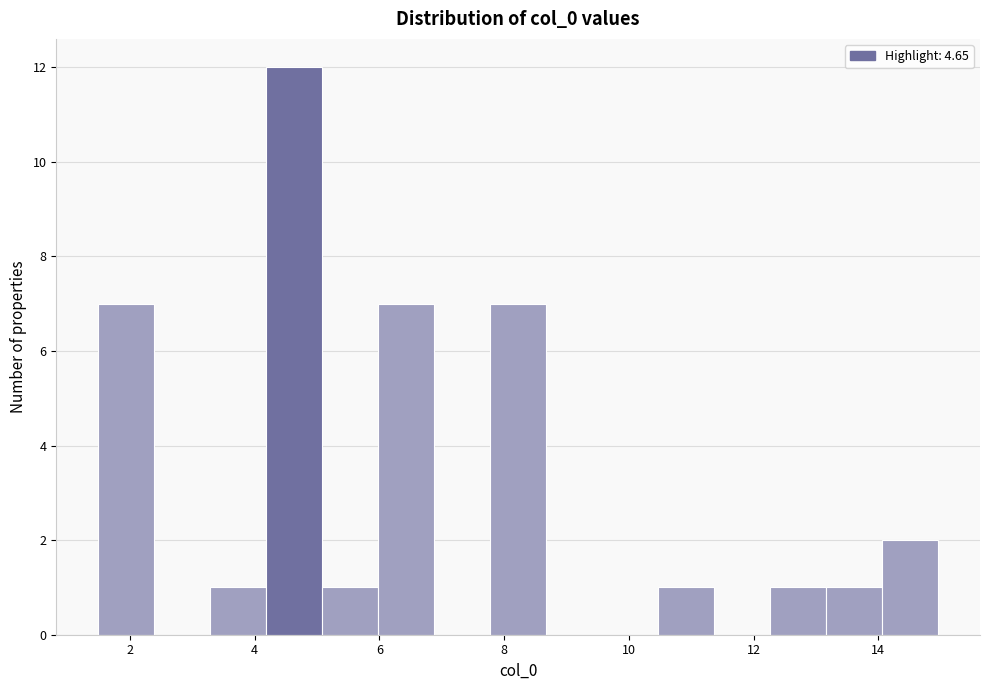

Which range on the x-axis has the tallest bar?

4.2 to 5.0